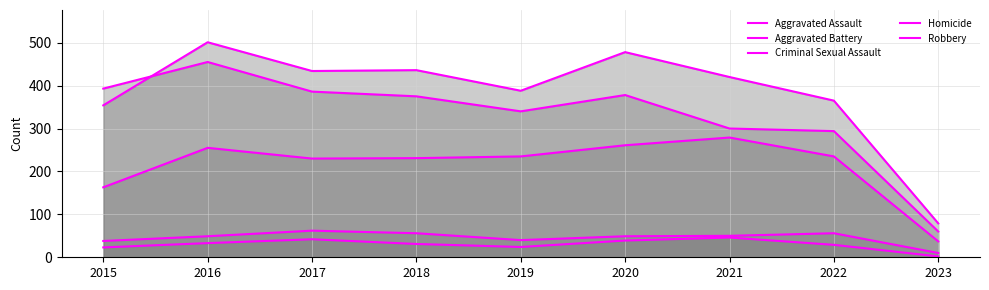

Where do Robbery and Aggravated Battery first cross each other?

2015 and 2016